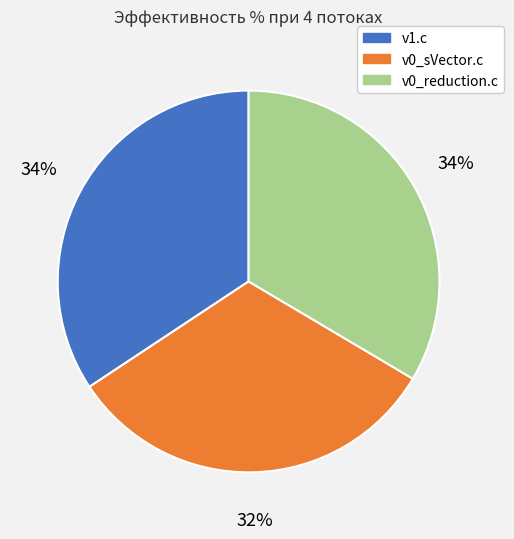

To the nearest percent, what is the average slice percentage?

33%